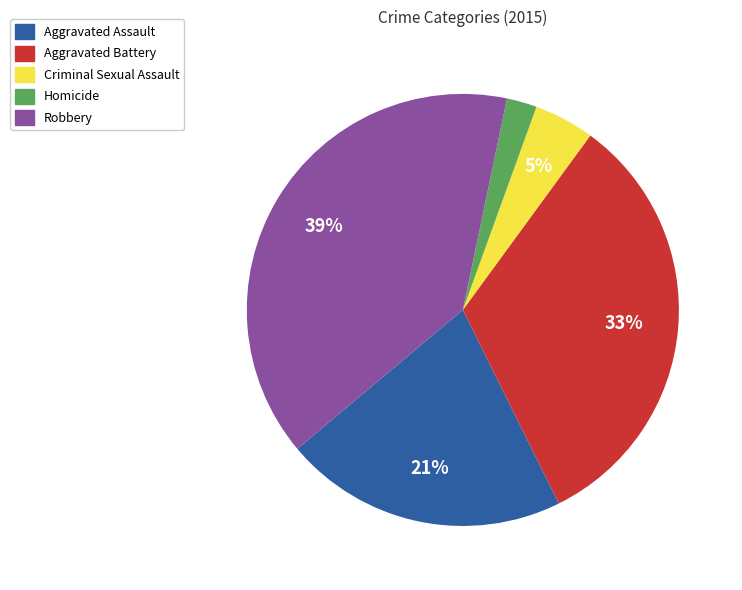

Does Aggravated Battery account for over 50% of the chart?

No